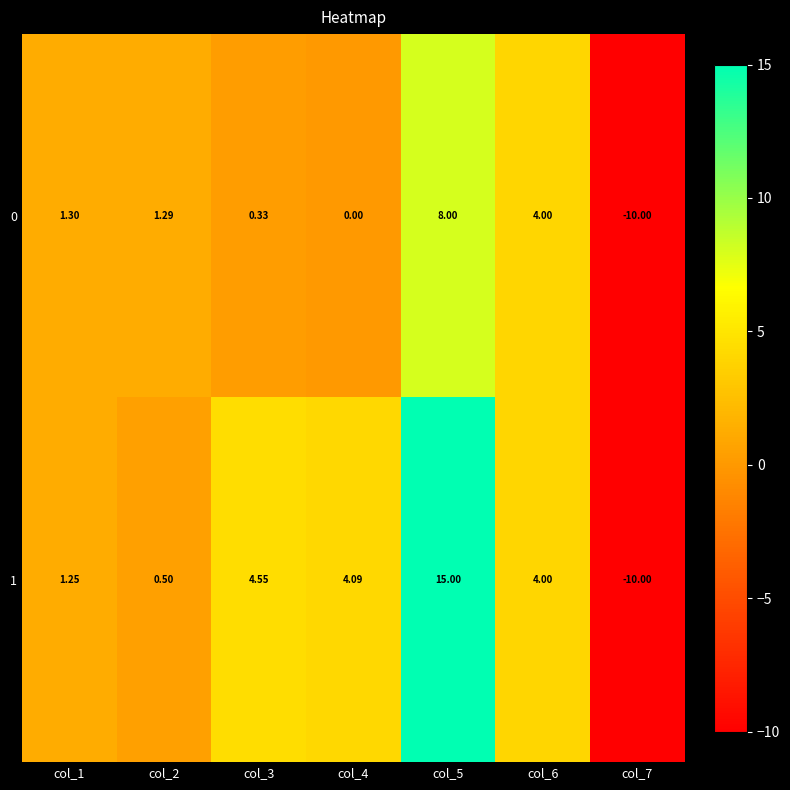

Is the value of 1 at col_5 greater than the value of 0 at col_2?

Yes